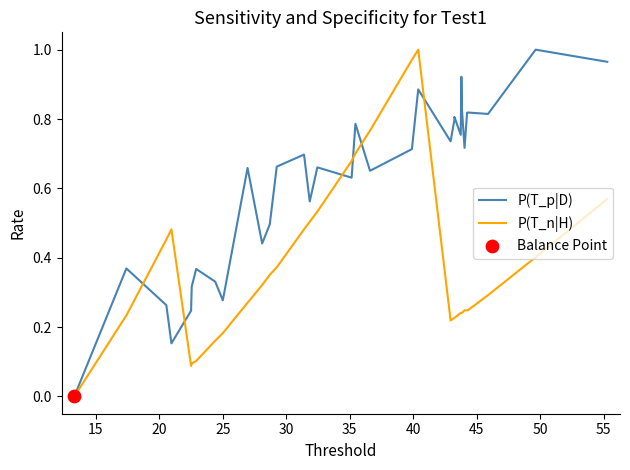

At how many categories does at least one series exceed 0?

32